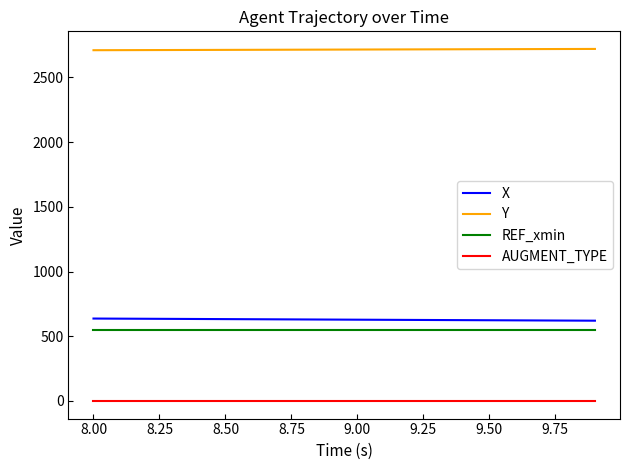

What is the minimum value for Y?

2710.2